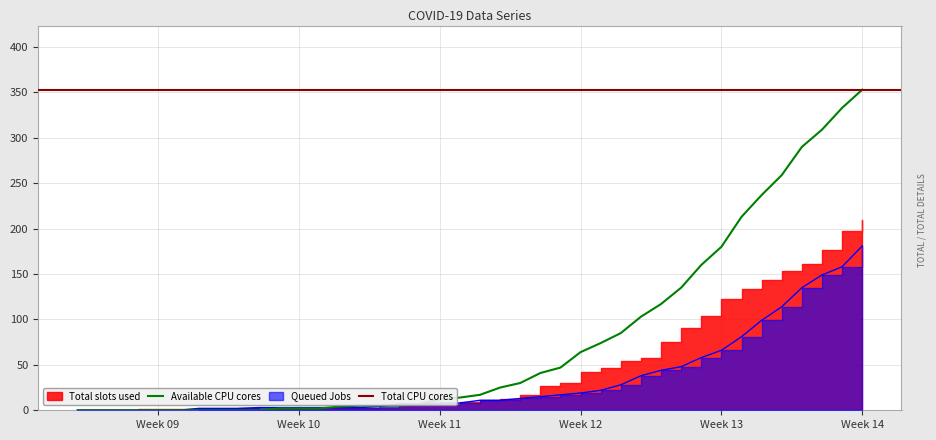

How many positive values does the Queued Jobs series have?

34